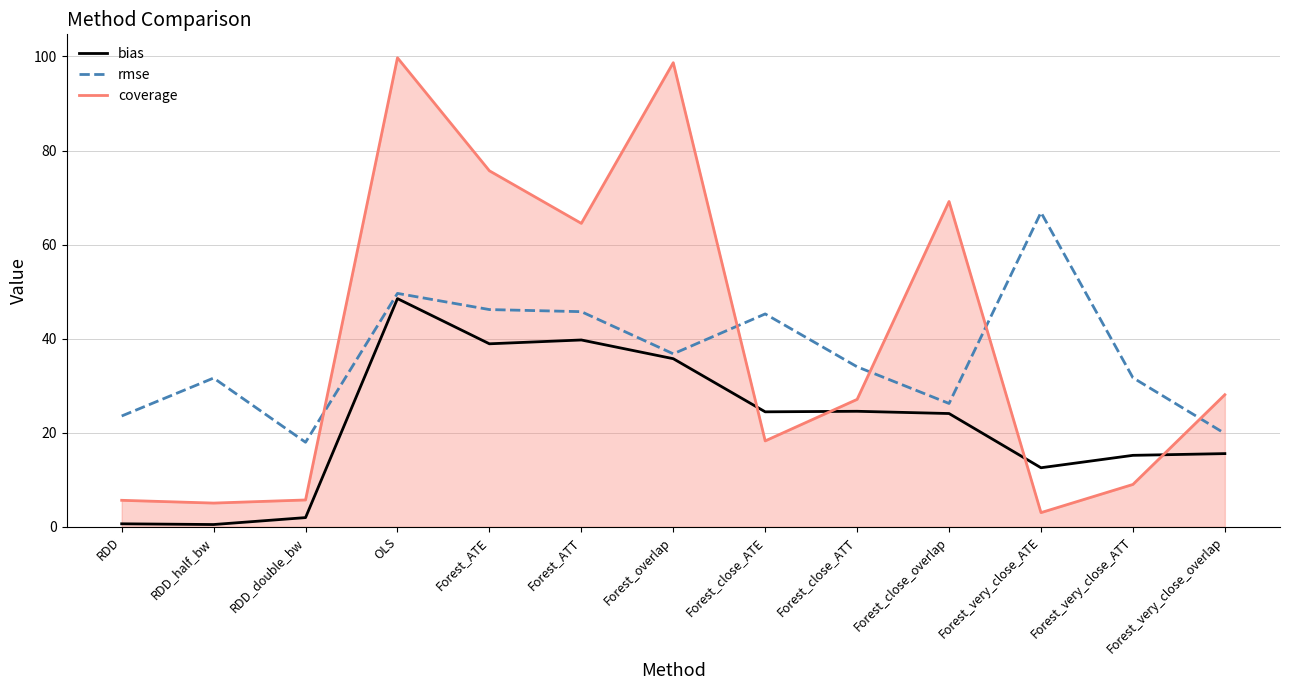

True or false: coverage has a value of 11.3 at Forest_close_ATE.

False